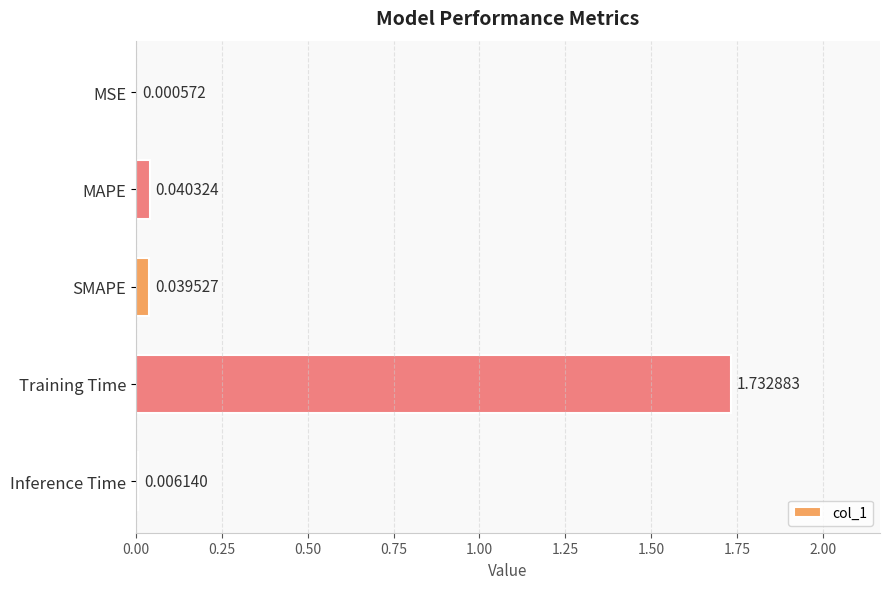

Does the chart contain stacked bars?

No